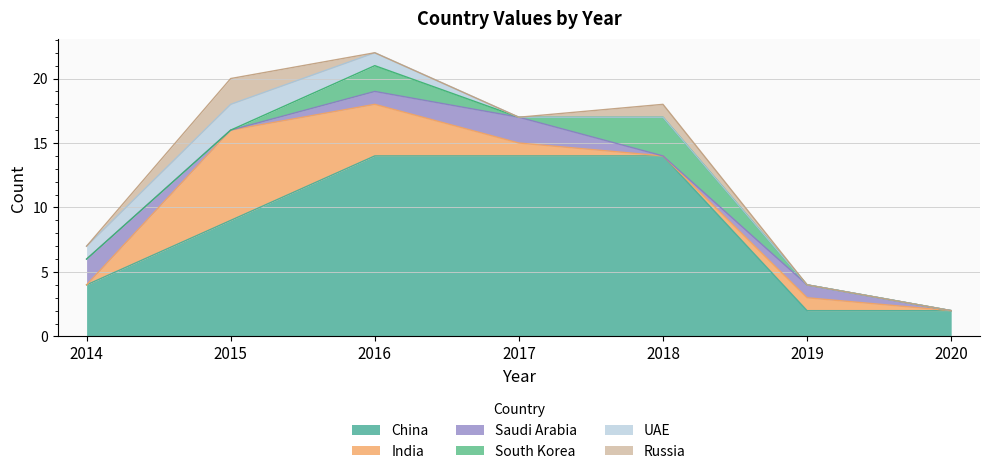

True or false: UAE and China intersect in this chart.

False